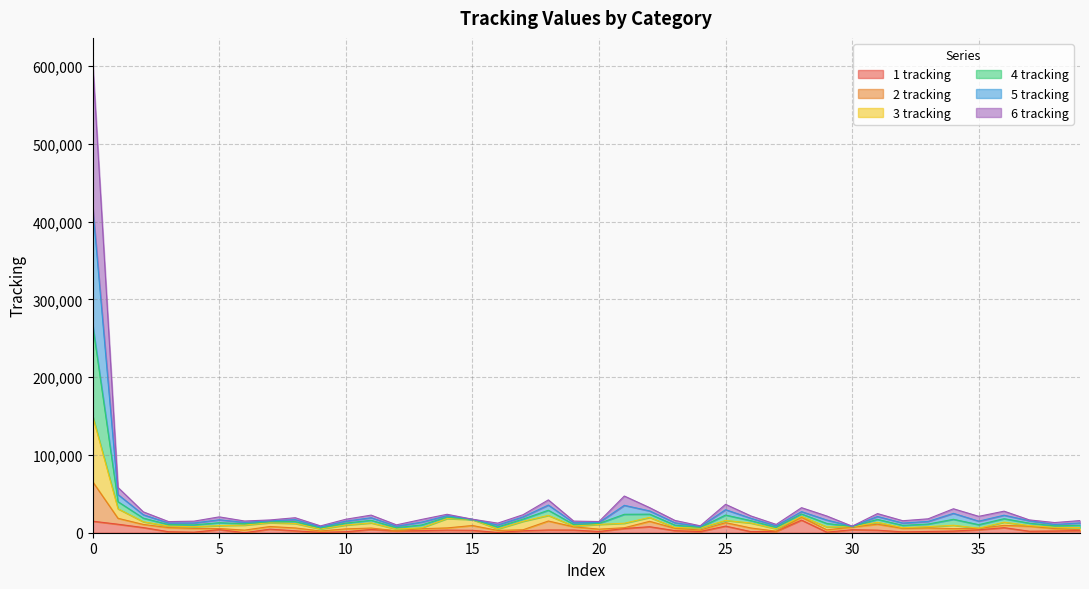

How many data points does each series have?

40